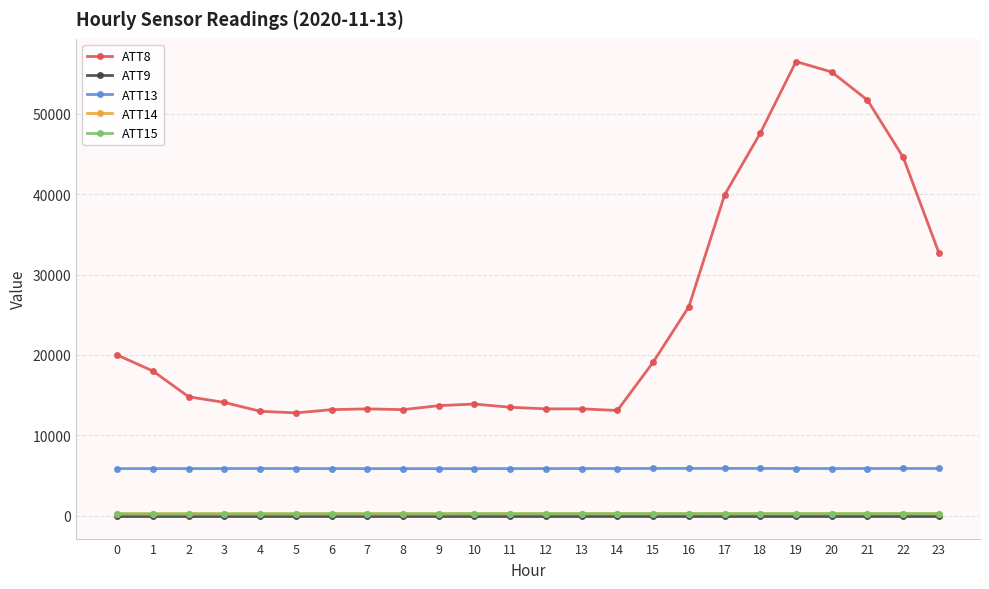

True or false: ATT8 has a value of 44600.0 at 22.

True